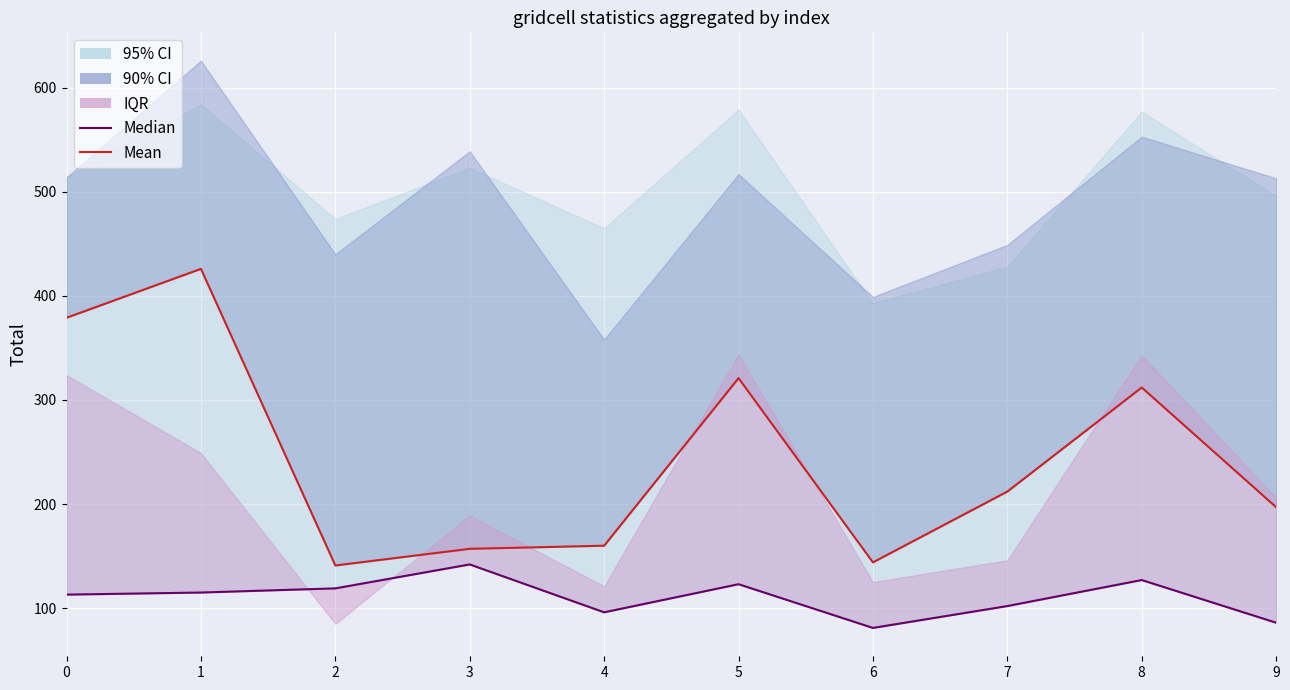

Is the value of Median at 3 greater than the value of Mean at 0?

No